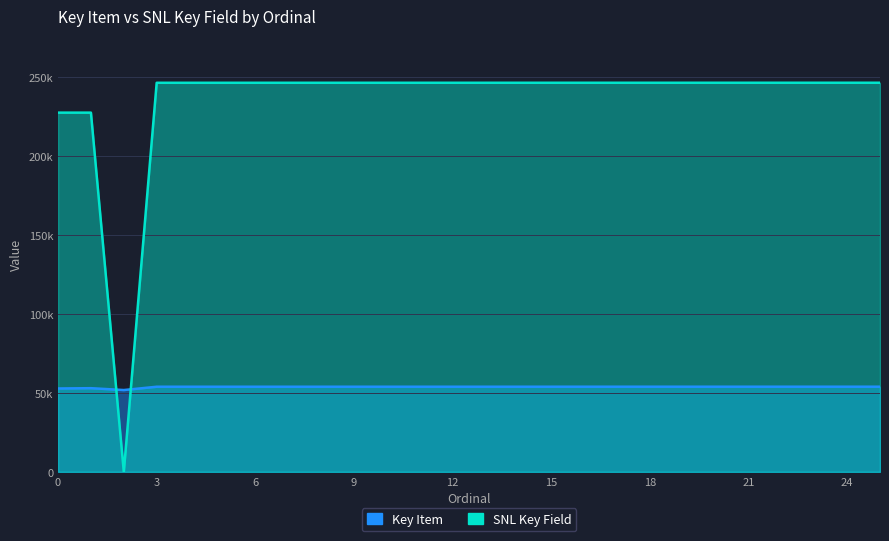

Rank the series at 16 from lowest to highest value.

Key Item, SNL Key Field